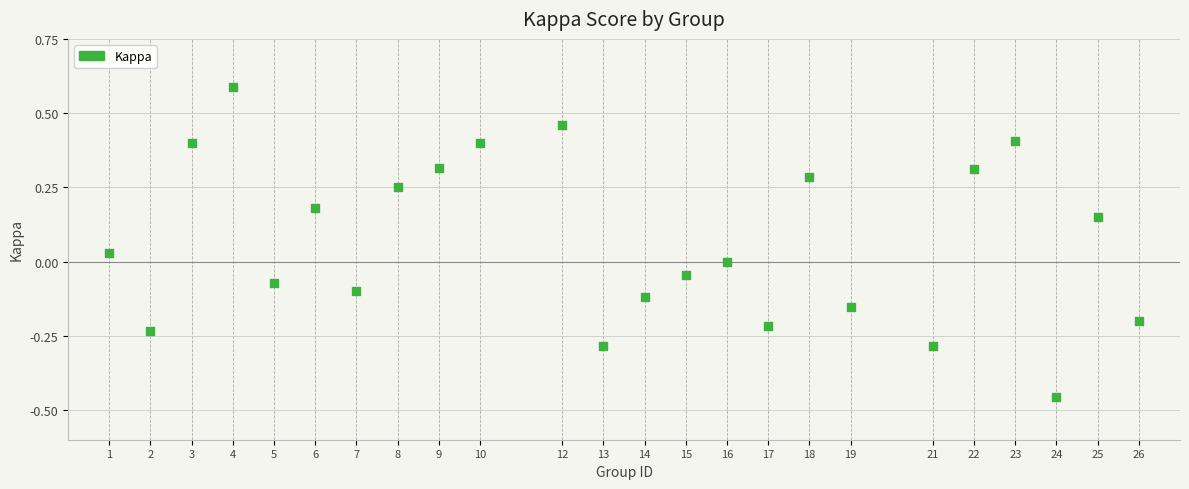

What is the range of X values (max minus min)?

25.0